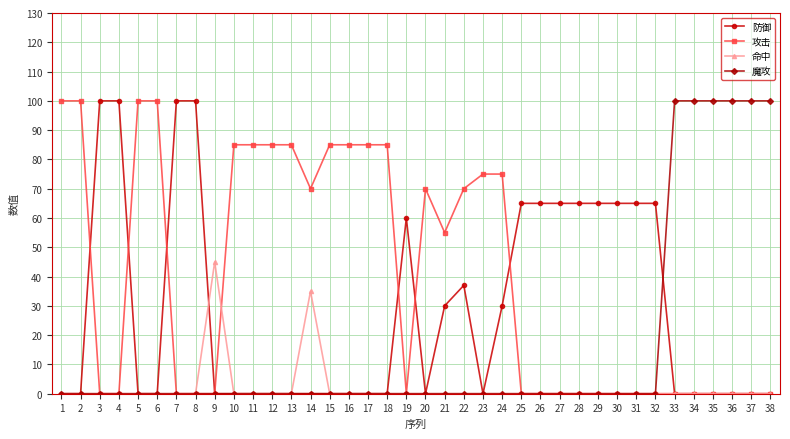

Rank the series by their average value, from lowest to highest.

命中, 魔攻, 防御, 攻击